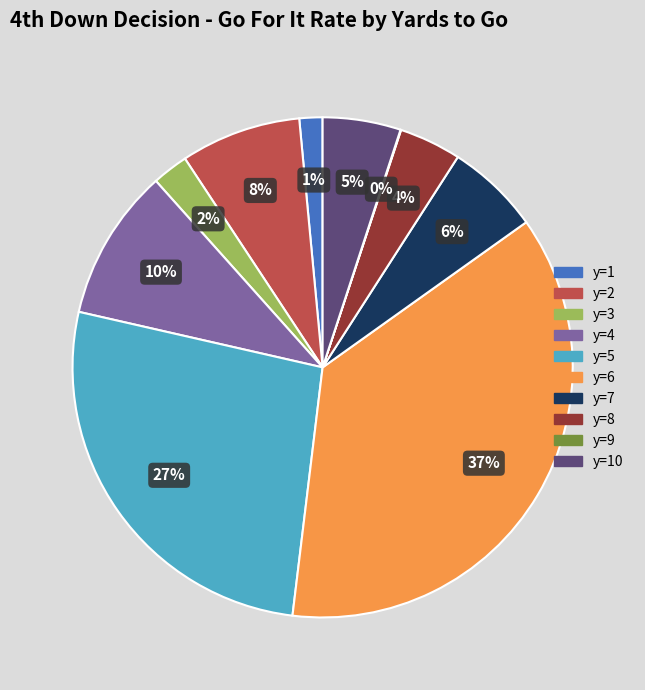

Does y=7 represent more than half of the total?

No